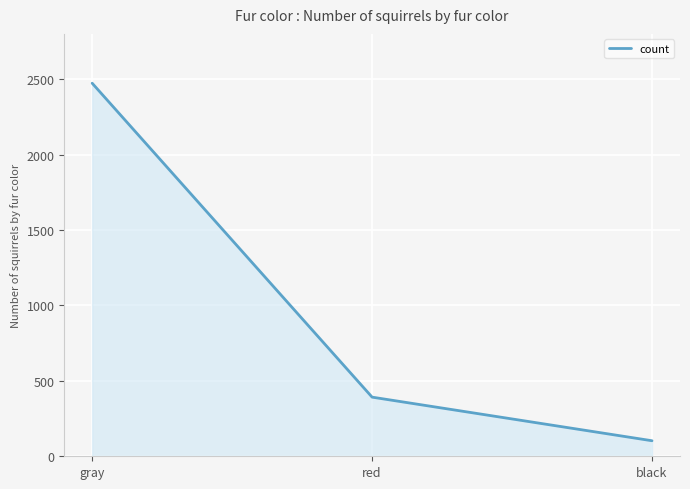

Reading left to right, what are all the values shown in this chart?

gray=2473	red=392	black=103